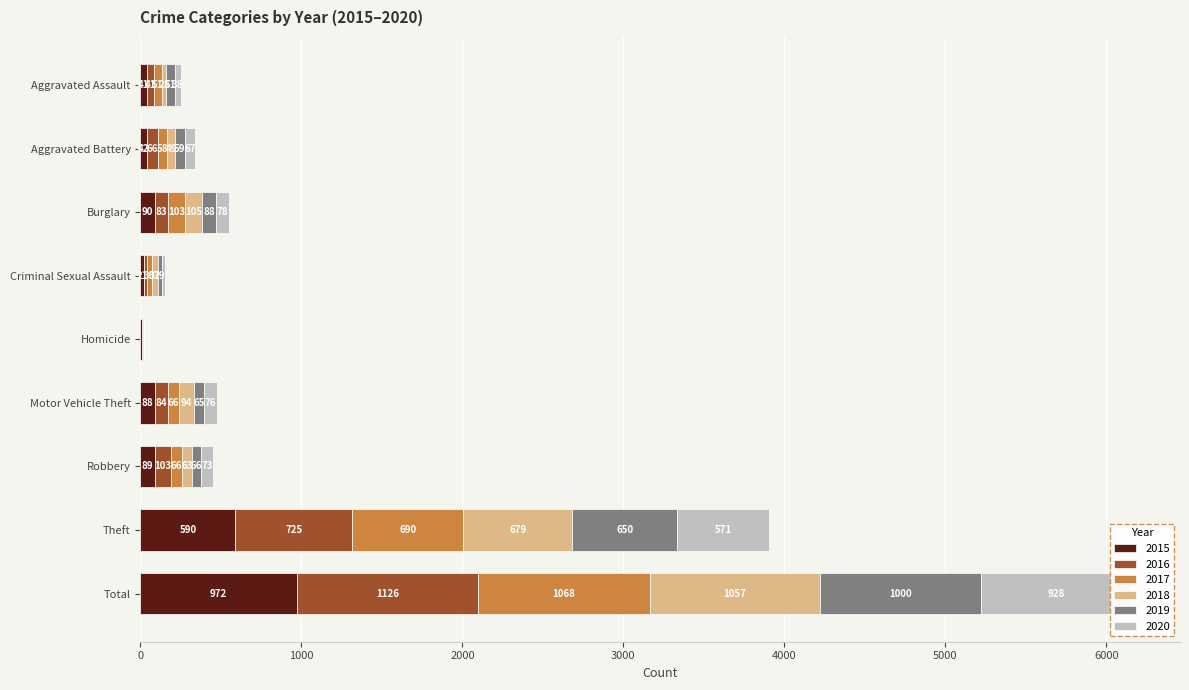

How many distinct data groups are displayed?

6